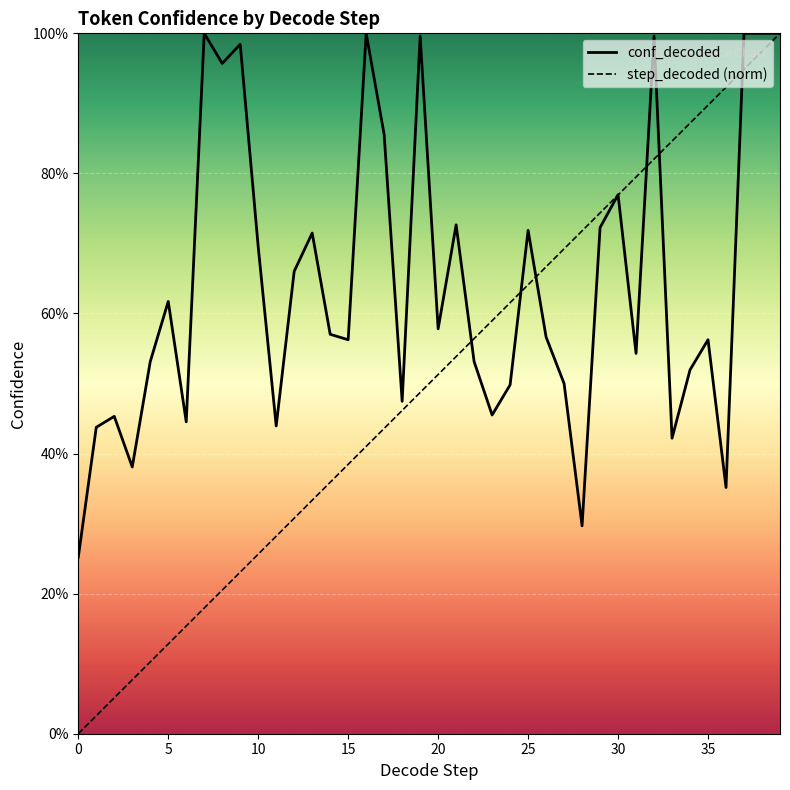

What is the difference between the second highest and second lowest values in the conf_decoded series?

0.7